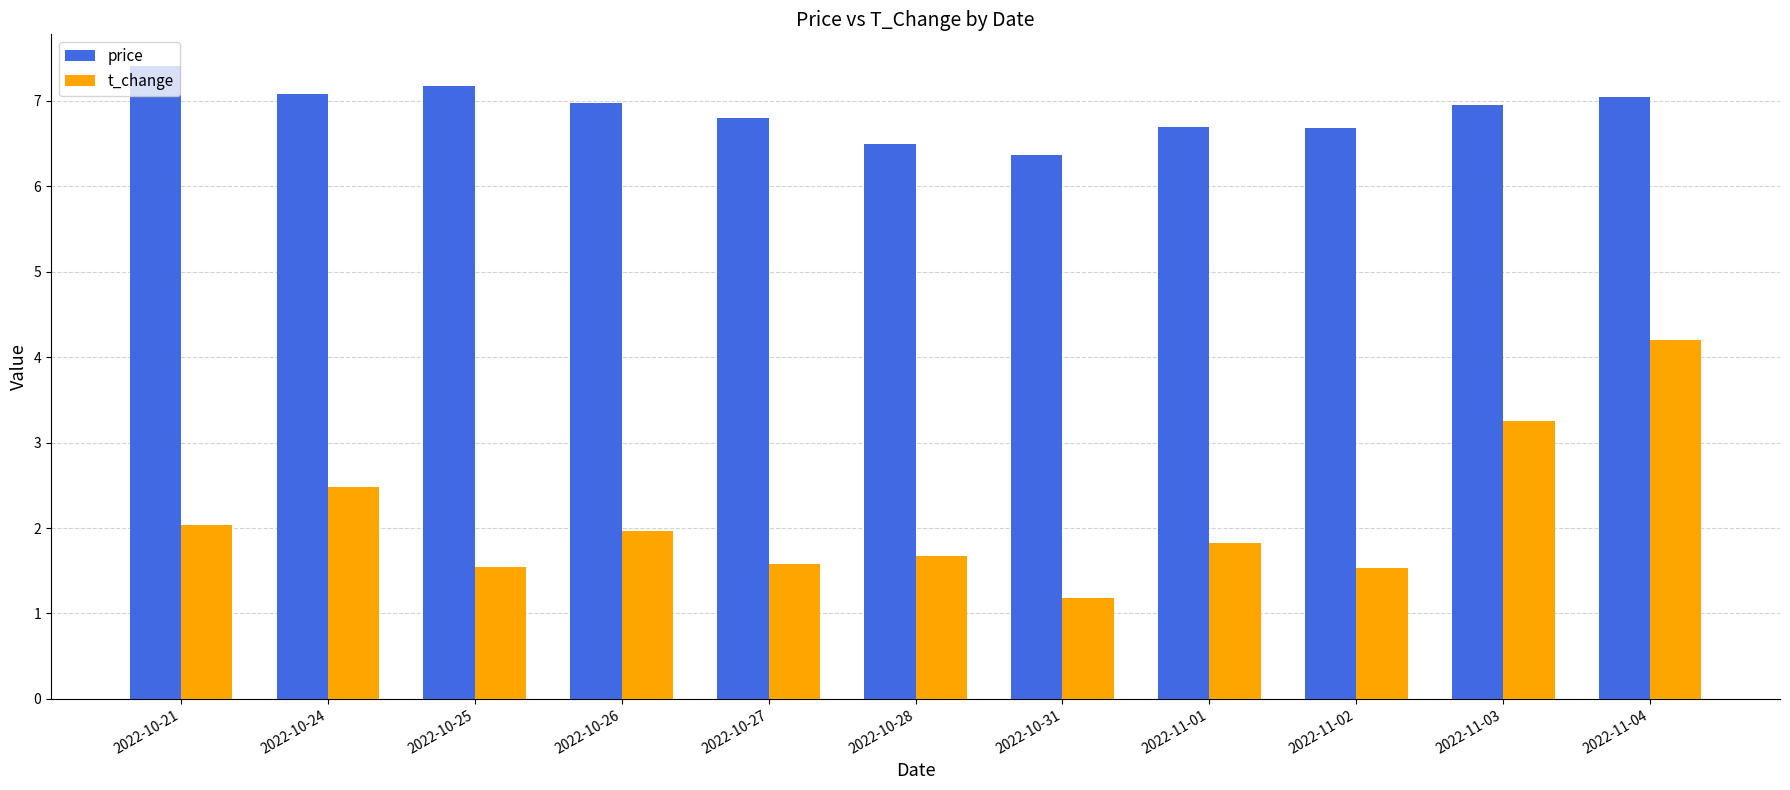

What is the spread (max minus min) of values at 2022-10-26?

5.0